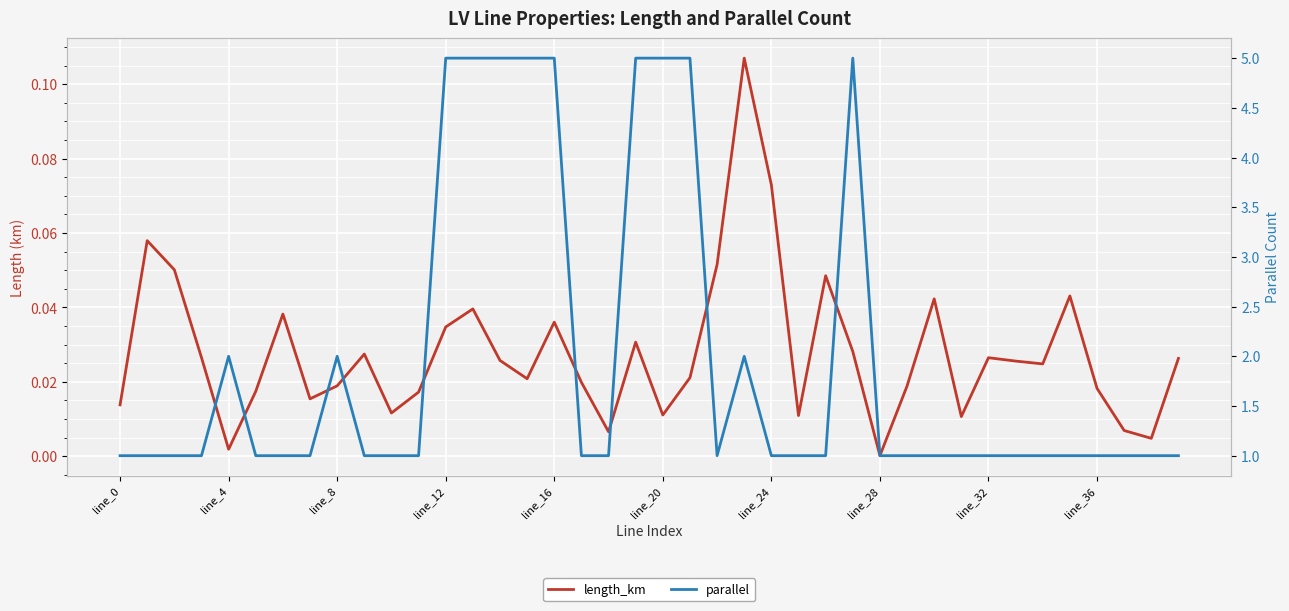

True or false: length_km has more than 2 interior local peaks.

True